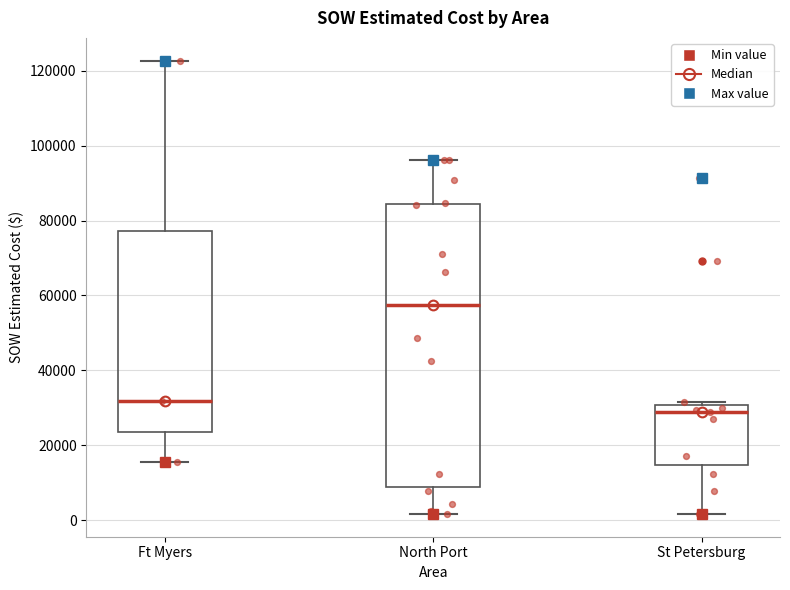

Reading left to right, transcribe this box plot: for each box, give where its median line is, the range the box spans, and where its two whiskers end, as read against the y-axis. The values are not printed on the chart, so give them approximately, as read against the axis.

Ft Myers: median 32000, box 24000 to 78000, whiskers 16000 to 122000
North Port: median 58000, box 8000 to 84000, whiskers 2000 to 96000
St Petersburg: median 28000, box 14000 to 30000, whiskers 2000 to 32000